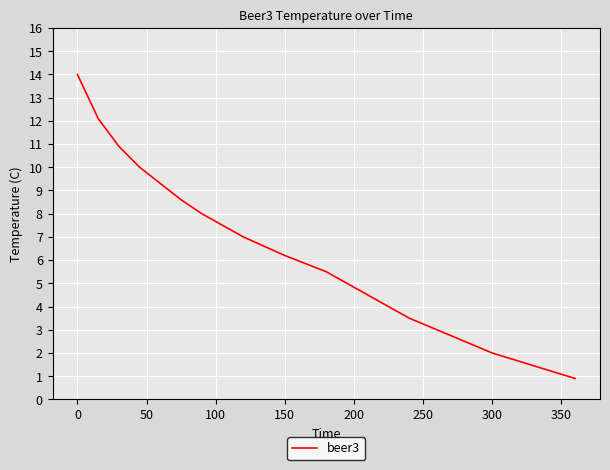

What is the difference between the maximum and minimum values?

13.1